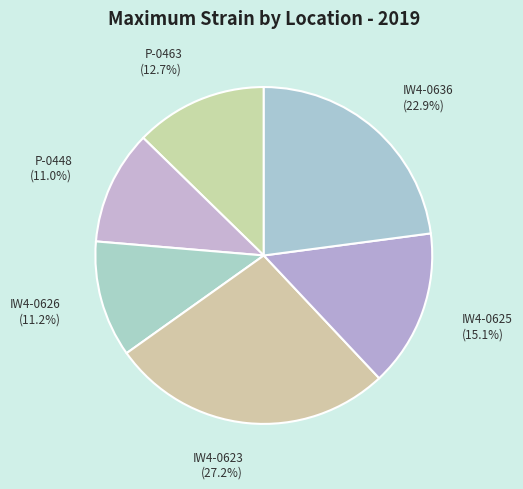

Does P-0463 represent more than half of the total?

No